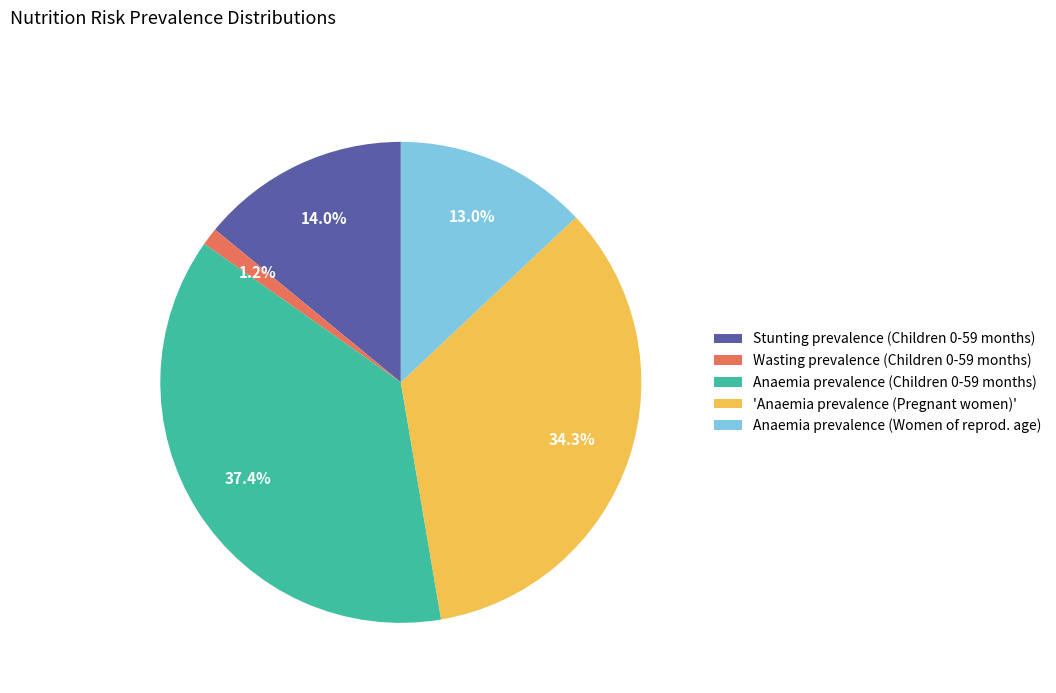

What percentage is NOT represented by Anaemia prevalence (Women of reprod. age)?

87.0%